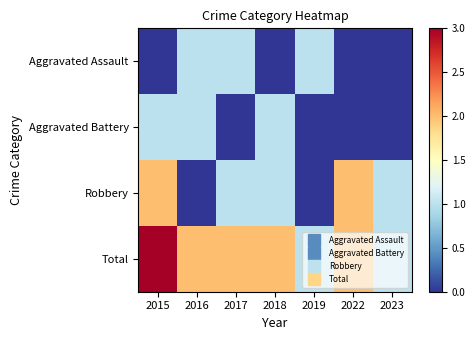

Which label corresponds to the smallest value in the chart?

2015